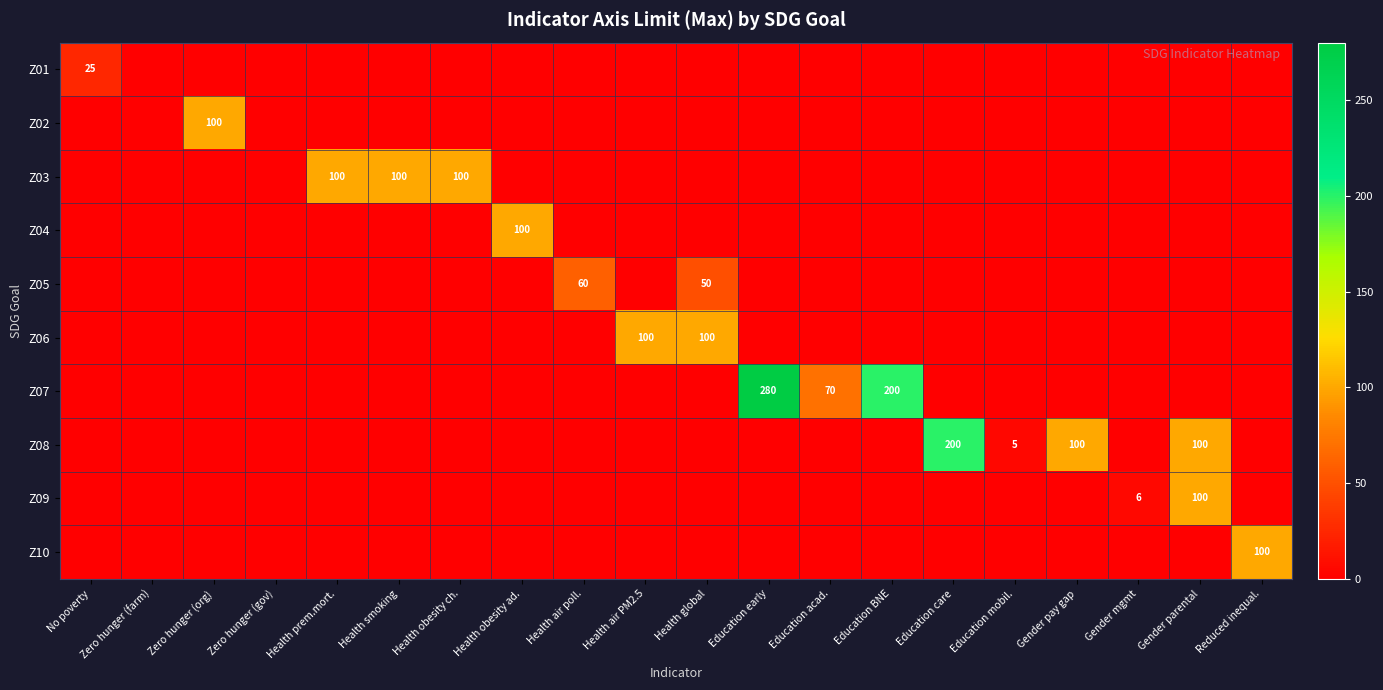

True or false: Z05 has a value of 17 at Health global.

False